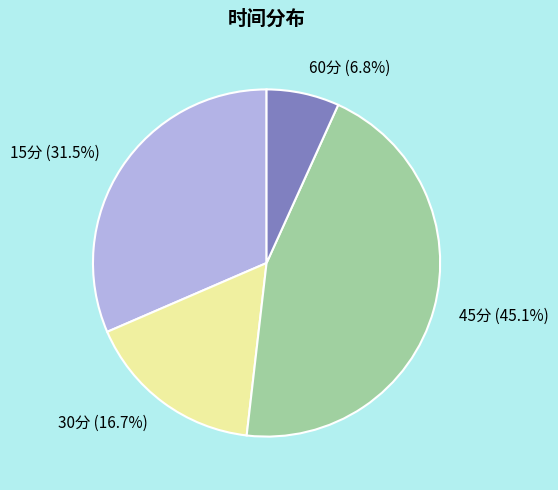

Rank the categories by value from highest to lowest.

45分, 15分, 30分, 60分